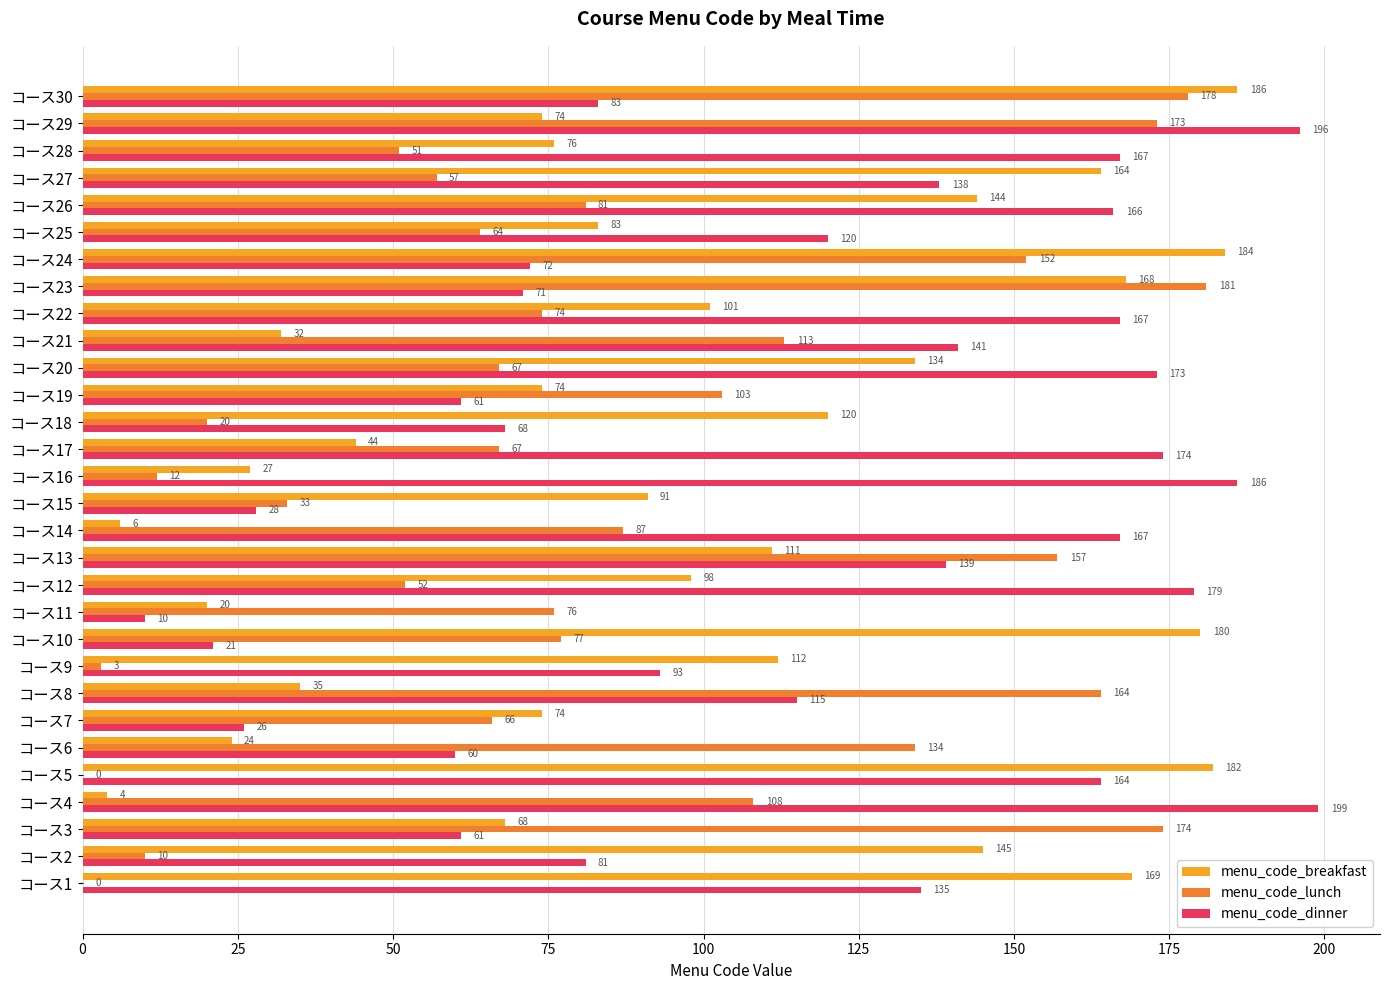

What are all the series names shown in the legend?

menu_code_breakfast, menu_code_lunch, menu_code_dinner